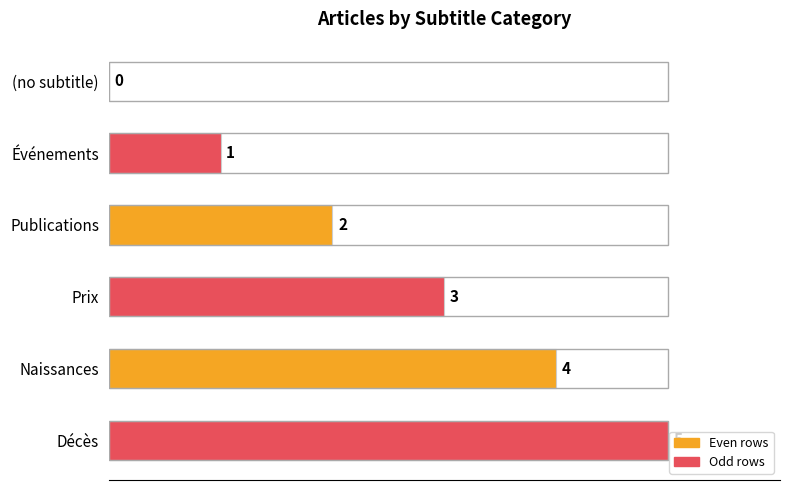

What is the change in value from (no subtitle) to Publications?

+2